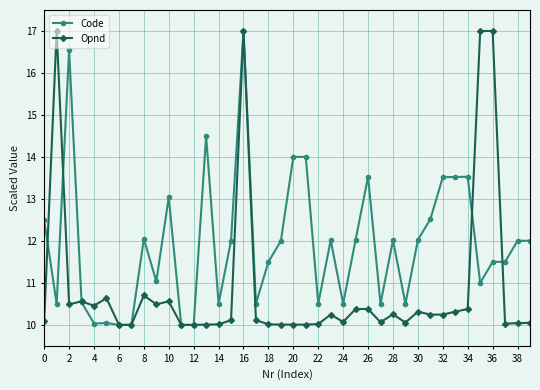

What is the value of the Opnd point at the 12th from the left?

10.0